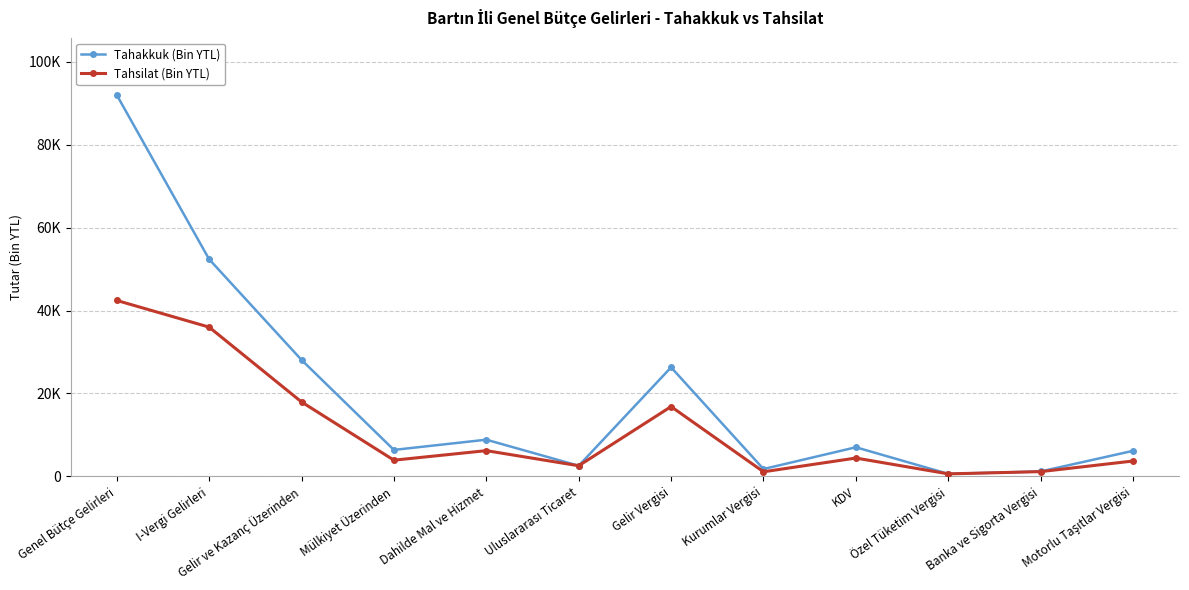

What are all the series names shown in the legend?

Tahakkuk (Bin YTL), Tahsilat (Bin YTL)